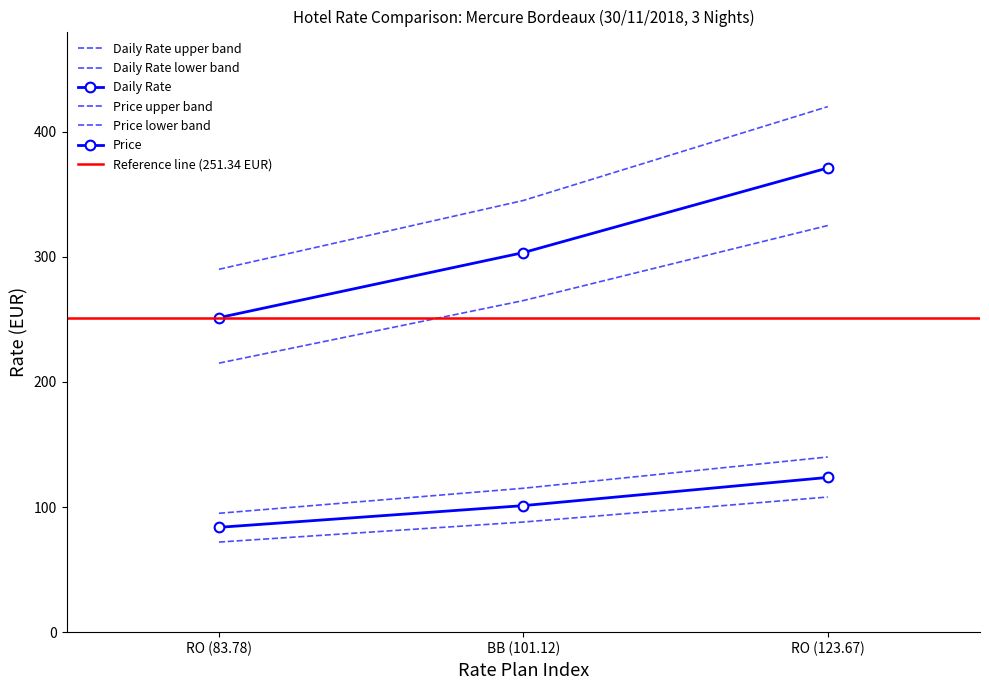

What is the difference between the highest and lowest values at RO (83.78)?

167.6